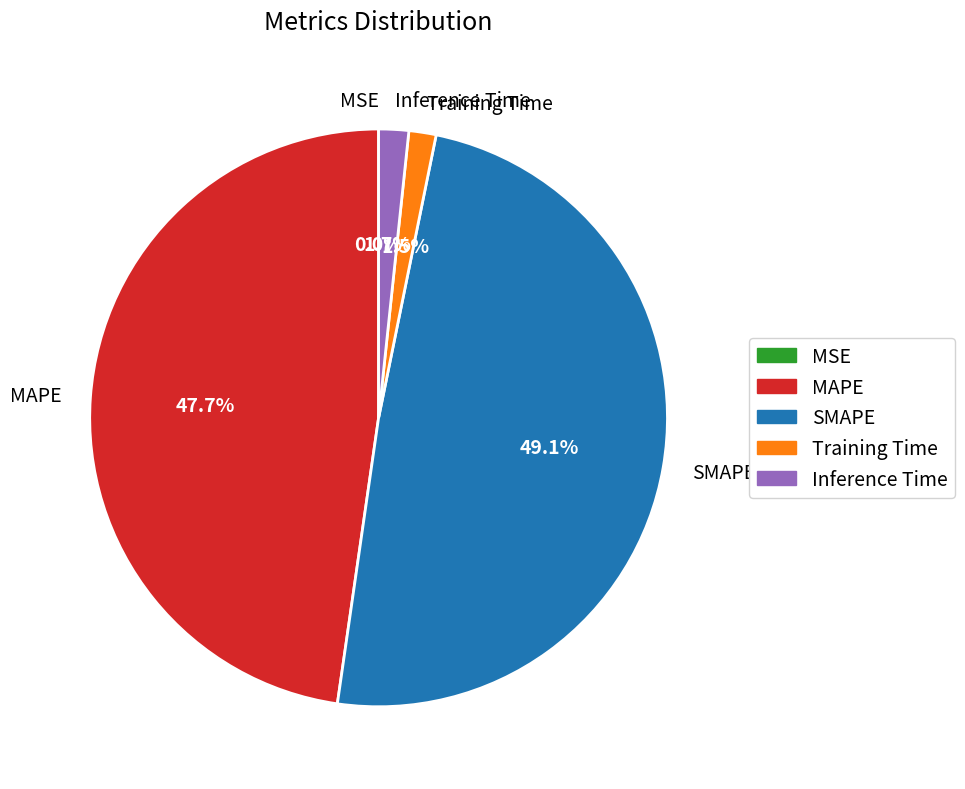

What percentage is the Inference Time slice, to the nearest percent?

2%